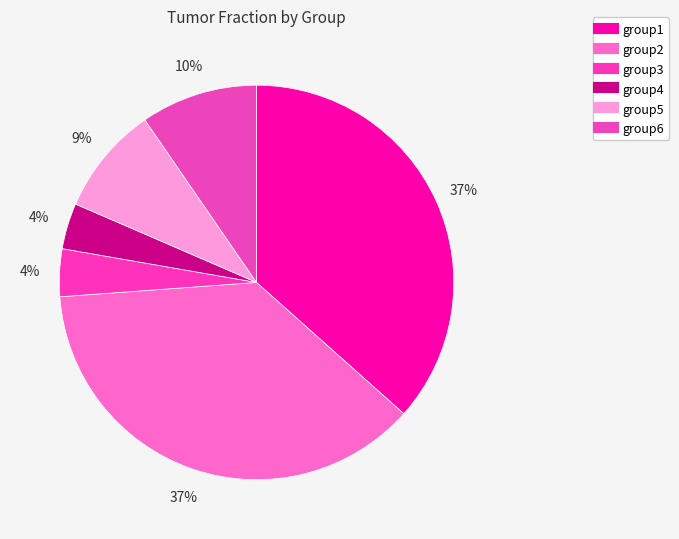

The group4 slice represents 18% of the pie. True or false?

False